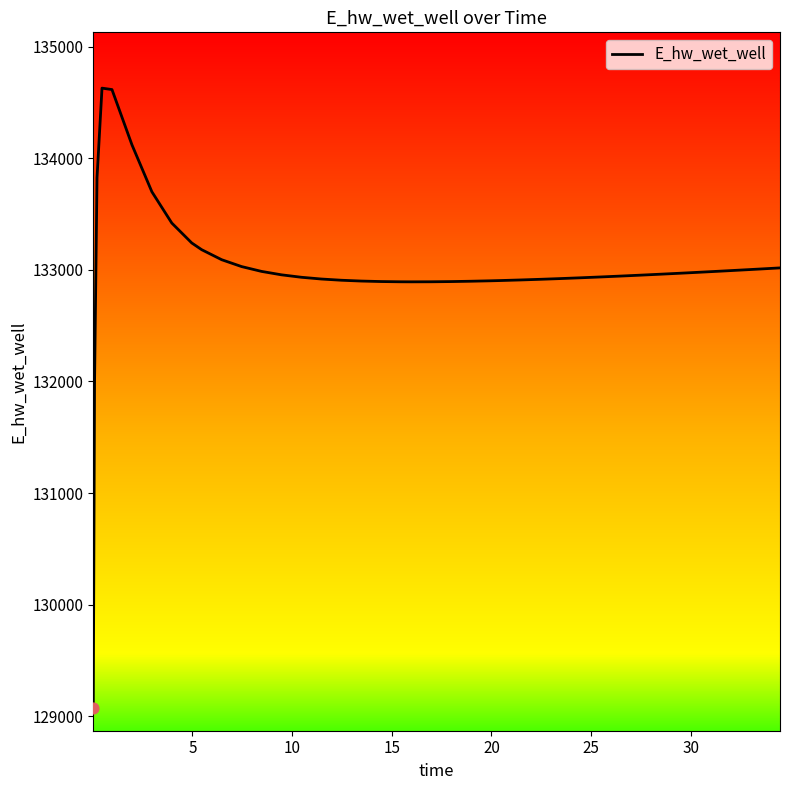

What is the maximum value shown in the chart?

134628.0